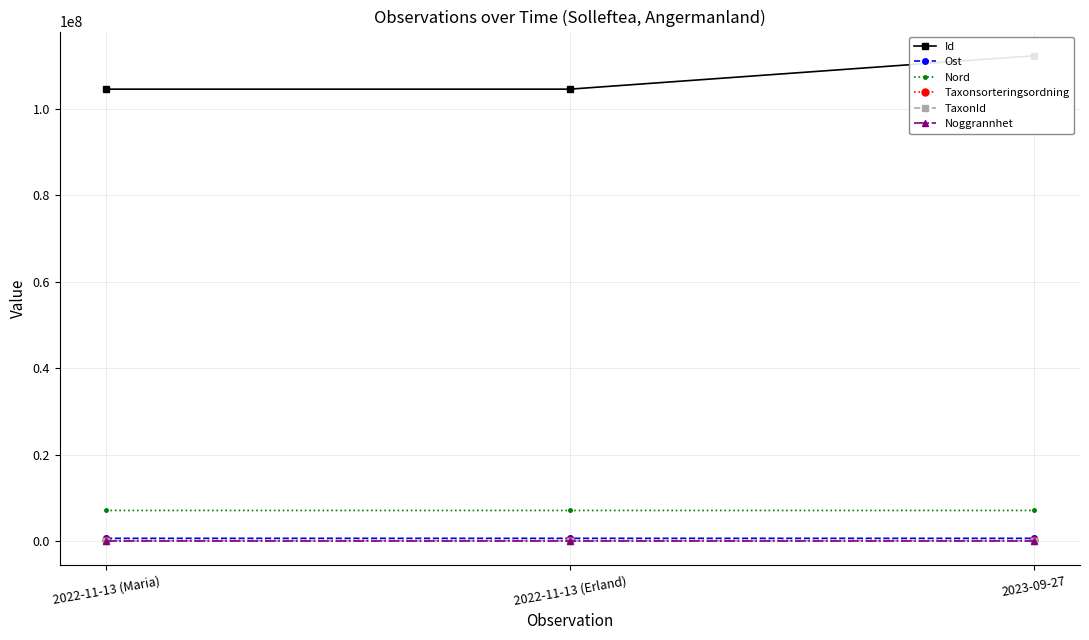

Which label corresponds to the smallest value in the chart?

2022-11-13 (Maria)